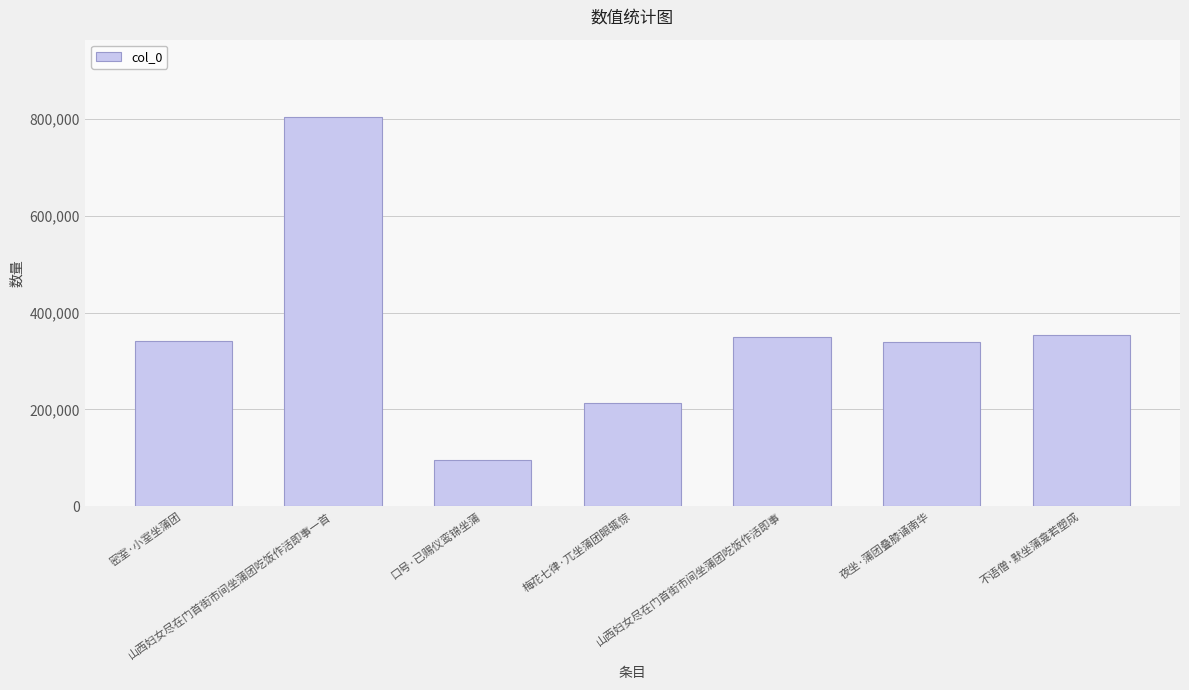

How many distinct data groups are displayed?

1